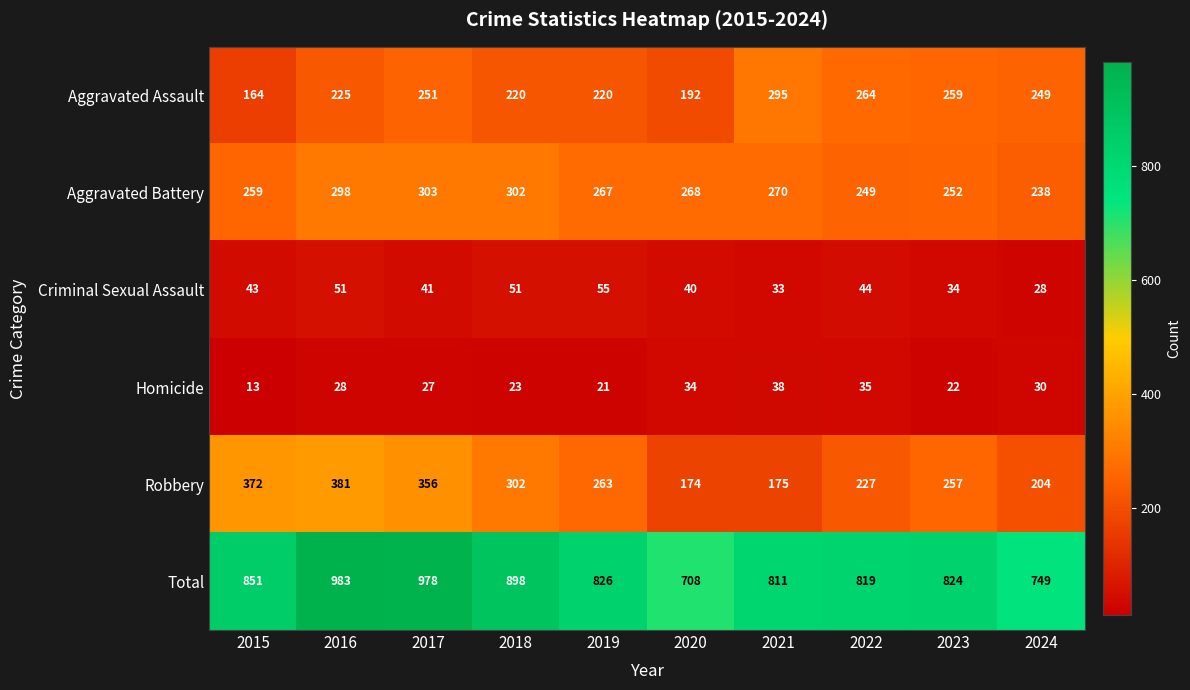

List the series in order of their peak value, highest first.

Total, Robbery, Aggravated Battery, Aggravated Assault, Criminal Sexual Assault, Homicide